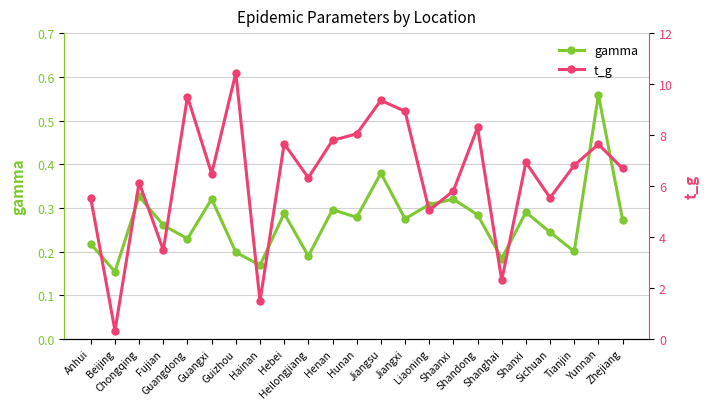

Is the value of gamma at Tianjin greater than the value of t_g at Hunan?

No